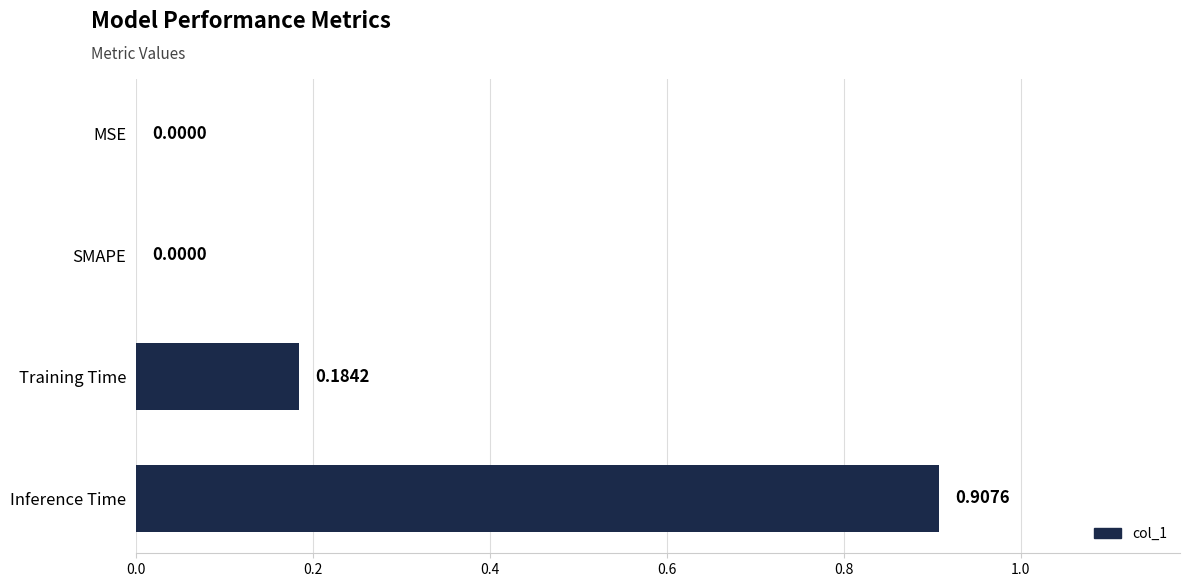

Are the bars horizontal?

Yes